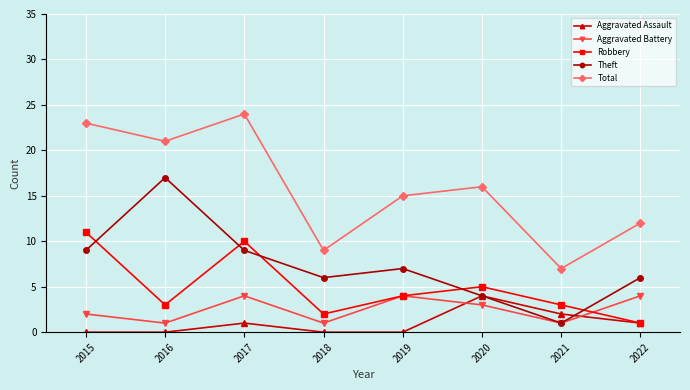

In Aggravated Assault, how many points are higher than both neighbors (excluding endpoints)?

2